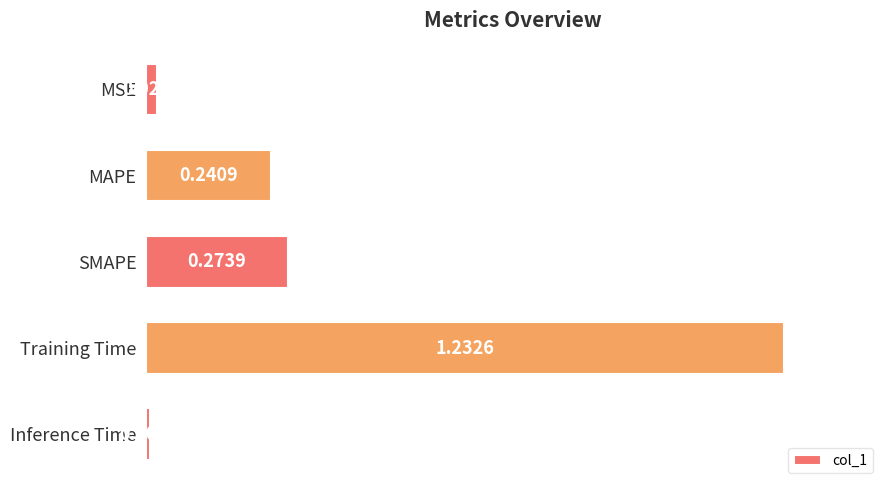

List the labels in order of value, smallest first.

Inference Time, MSE, MAPE, SMAPE, Training Time